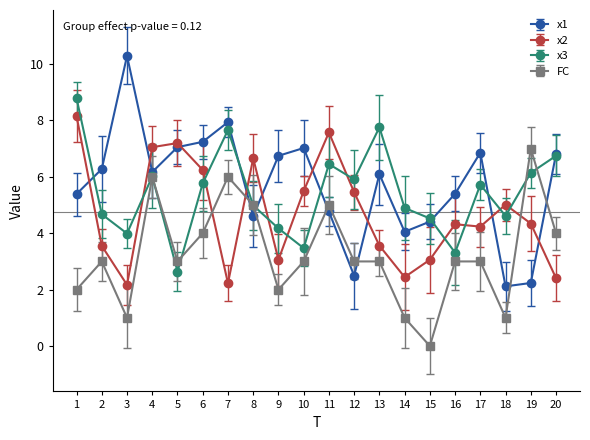

Is the value of FC at 9 greater than the value of x1 at 13?

No